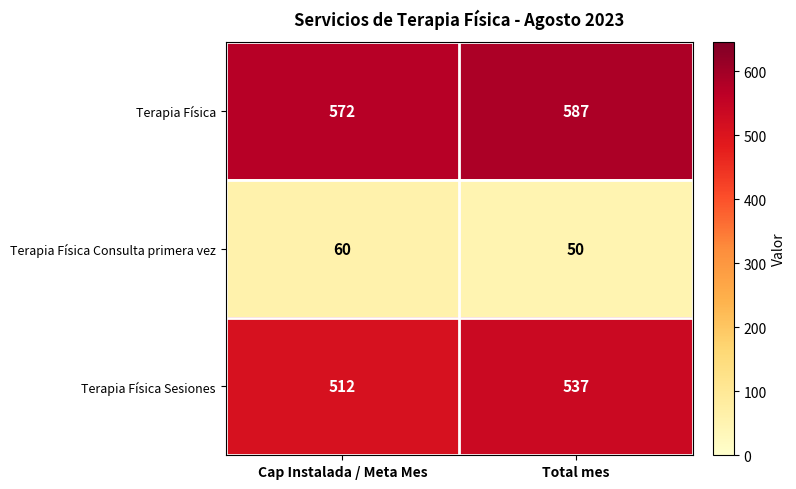

What is the difference between the highest and lowest values at Cap Instalada / Meta Mes?

512